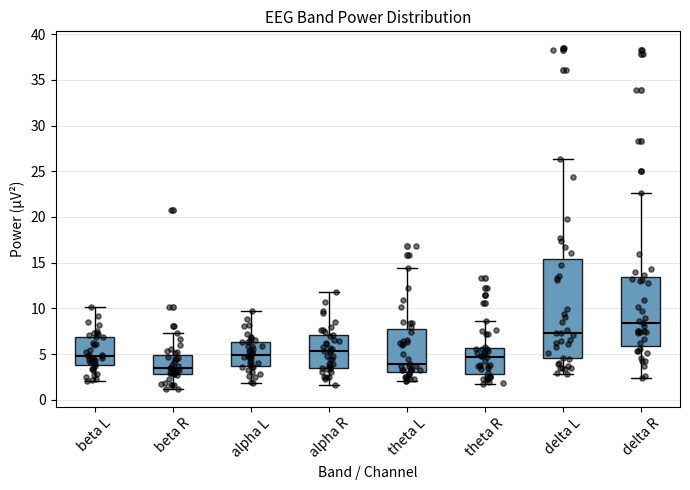

Reading left to right, transcribe this box plot: for each box, give where its median line is, the range the box spans, and where its two whiskers end, as read against the y-axis. The values are not printed on the chart, so give them approximately, as read against the axis.

beta L: median 5.0, box 4.0 to 7.0, whiskers 2.0 to 10.0
beta R: median 3.5, box 3.0 to 5.0, whiskers 1.0 to 7.5
alpha L: median 5.0, box 3.5 to 6.5, whiskers 2.0 to 9.5
alpha R: median 5.5, box 3.5 to 7.0, whiskers 1.5 to 12.0
theta L: median 4.0, box 3.0 to 7.5, whiskers 2.0 to 14.5
theta R: median 4.5, box 3.0 to 5.5, whiskers 1.5 to 8.5
delta L: median 7.5, box 4.5 to 15.5, whiskers 3.0 to 26.5
delta R: median 8.5, box 6.0 to 13.5, whiskers 2.5 to 22.5